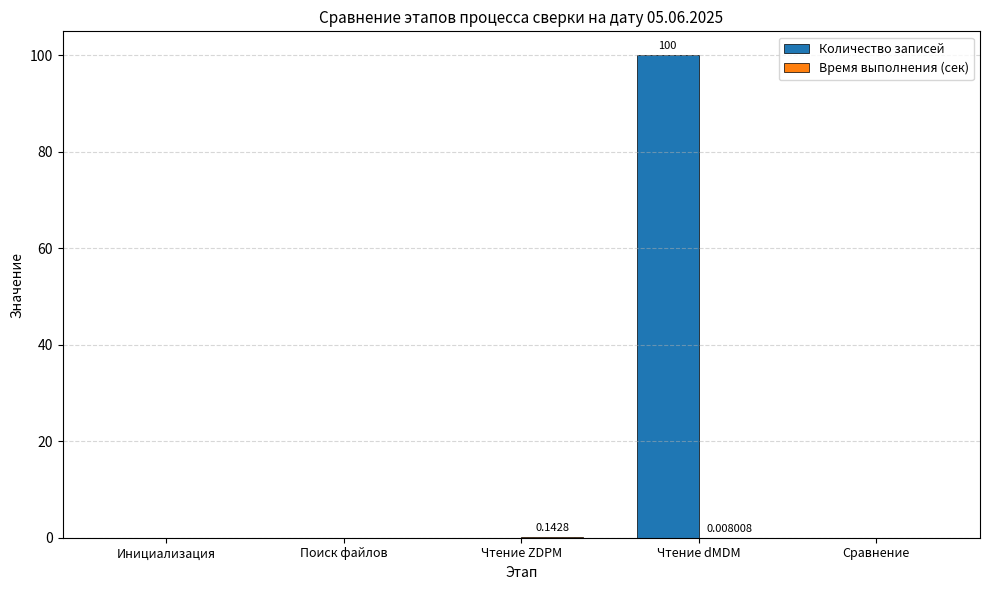

At which label does Количество записей reach its peak?

Чтение dMDM